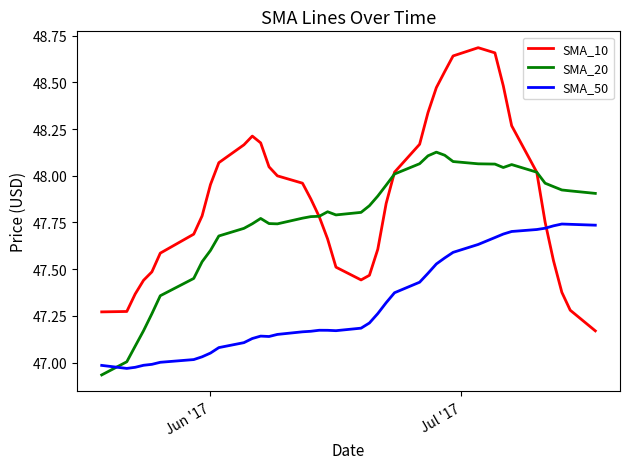

Which series has the largest total across all categories?

SMA_10